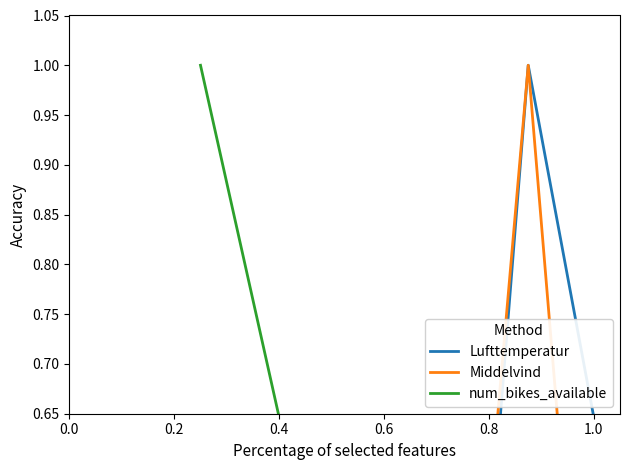

Reading left to right, transcribe all the data shown in this chart.

Lufttemperatur: 0.1	0.0	0.5	0.2	1.0	0.6
Middelvind: 0.2	0.3	0.0	0.2	1.0	0.2
num_bikes_available: 1.0	0.4	0.2	0.1	0.1	0.0